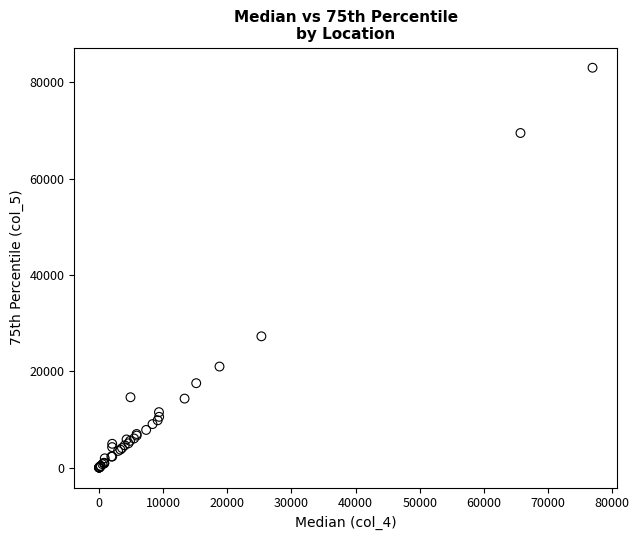

What Y value in the scatter plot is closest to 41514?

27258.7